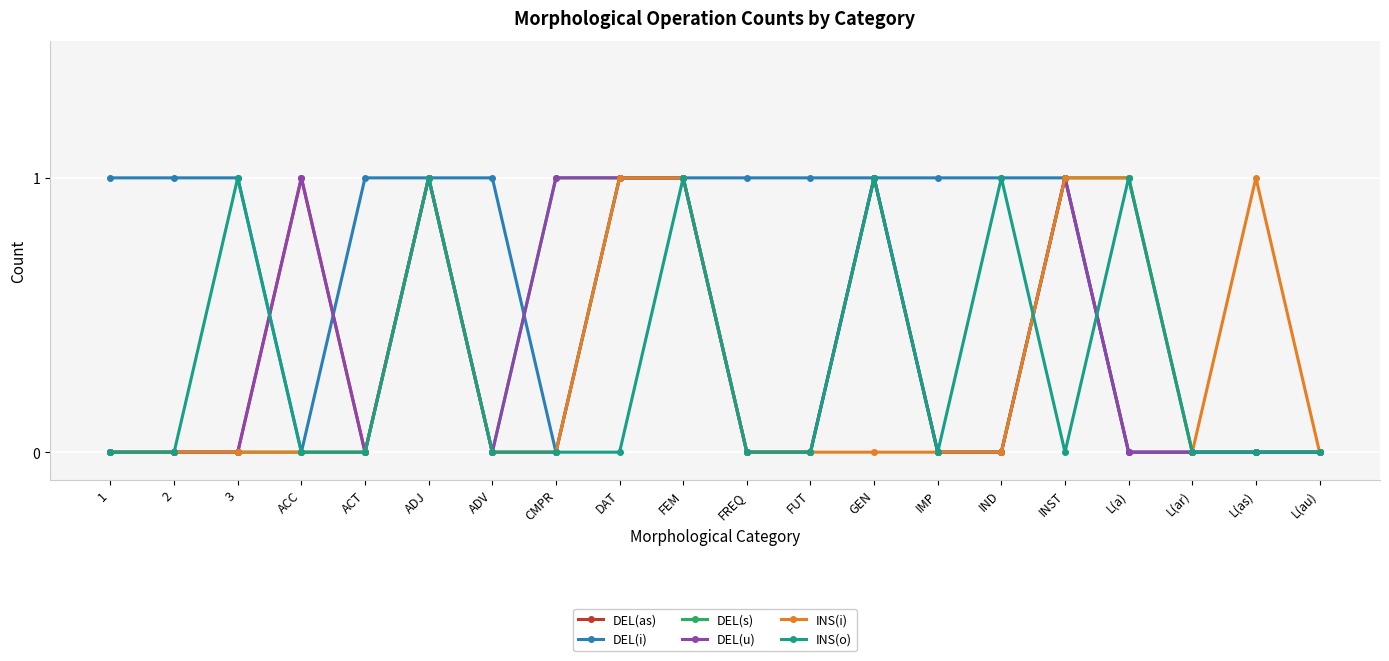

How many lines are shown in the chart?

6